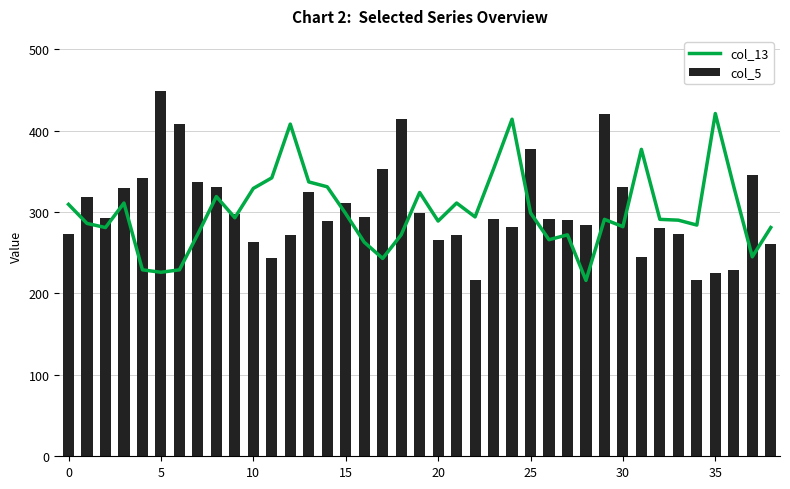

True or false: col_5 has a value of 304.1 at 35.

False